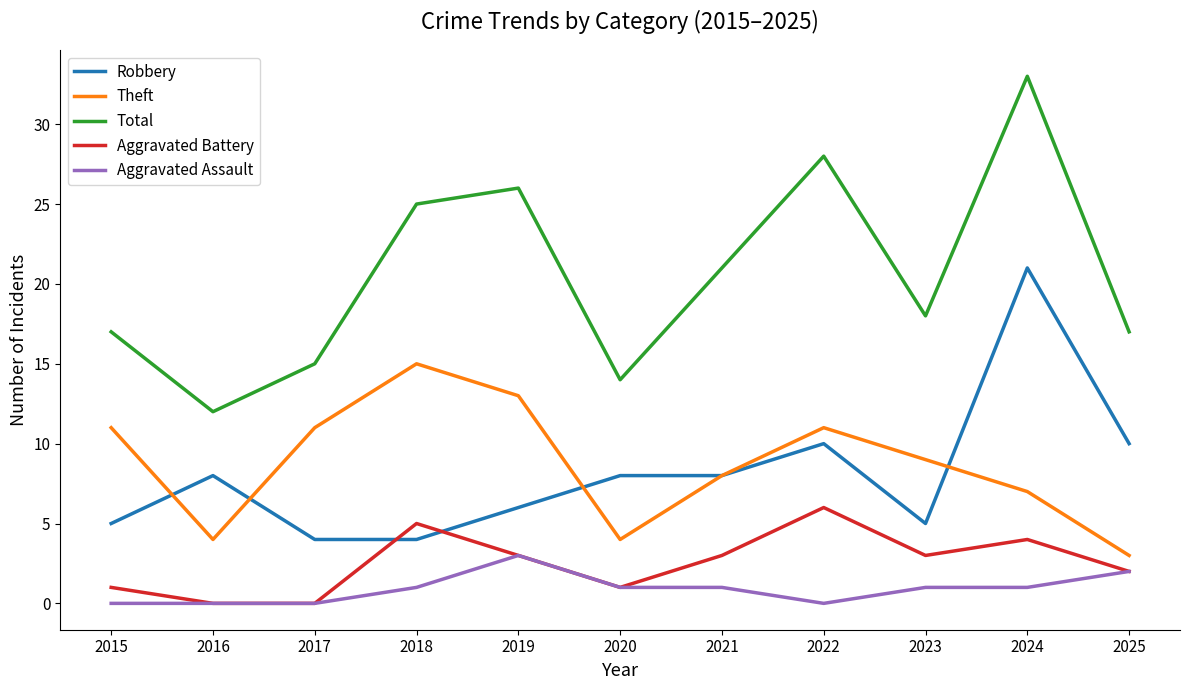

What is the sum of the Theft values at 2015 and 2019?

24